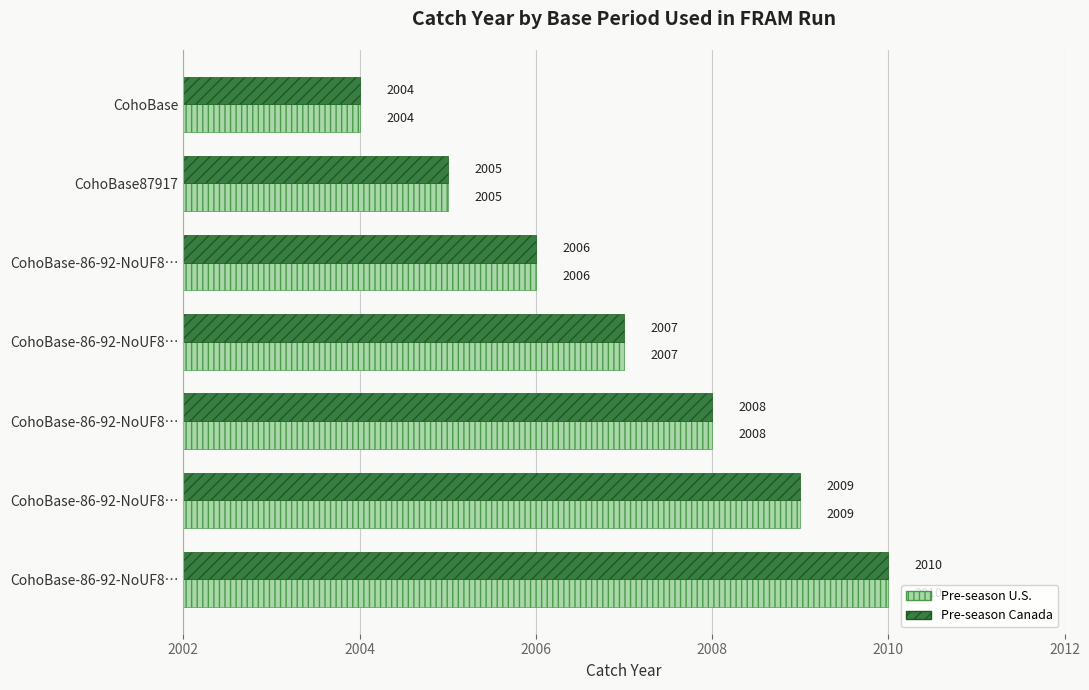

What are all the series names shown in the legend?

Pre-season U.S., Pre-season Canada